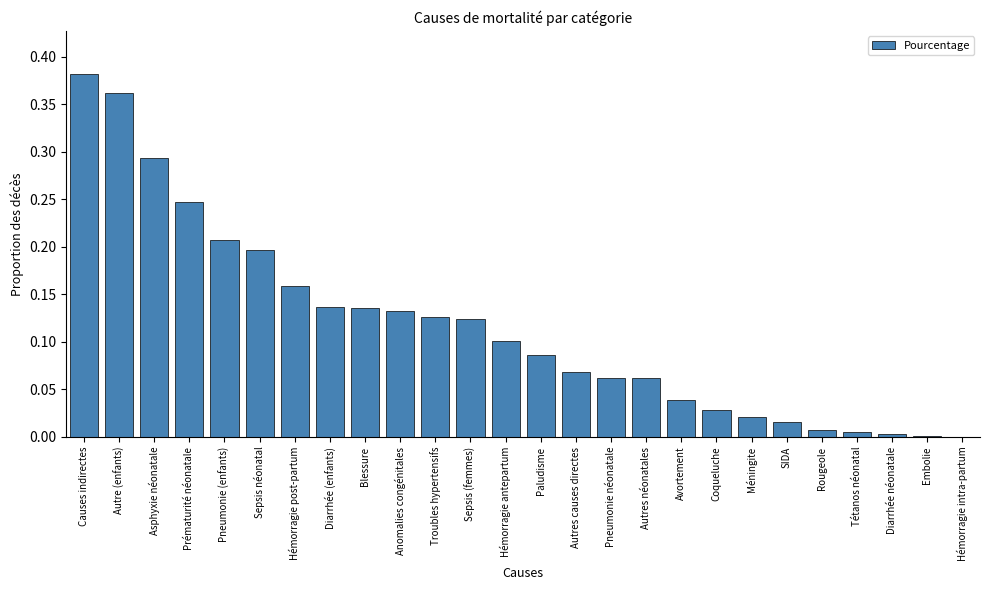

The value at Troubles hypertensifs is 0.1. True or false?

True